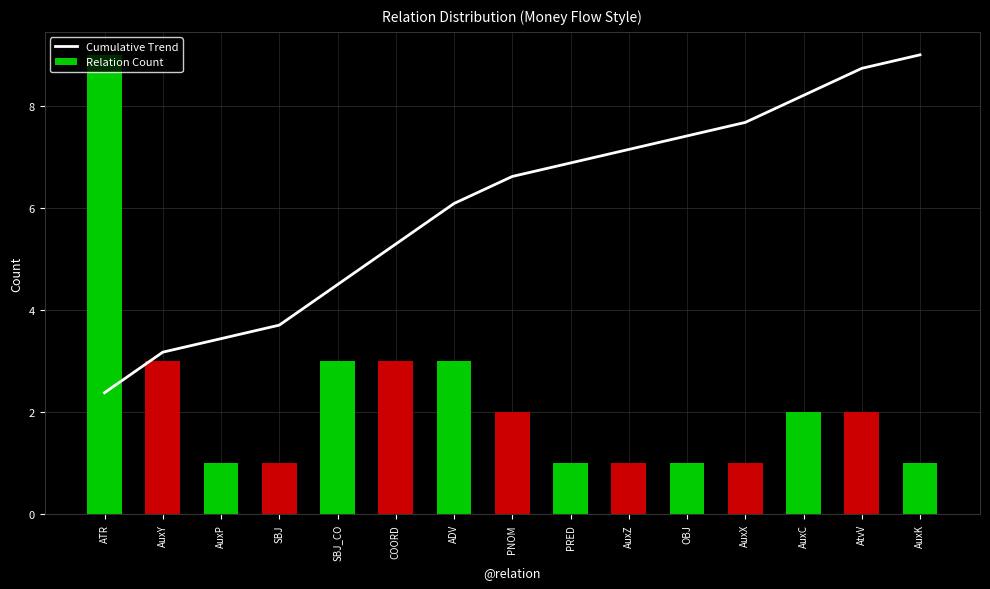

The value of Cumulative Trend at AuxK is 9.0. True or false?

True